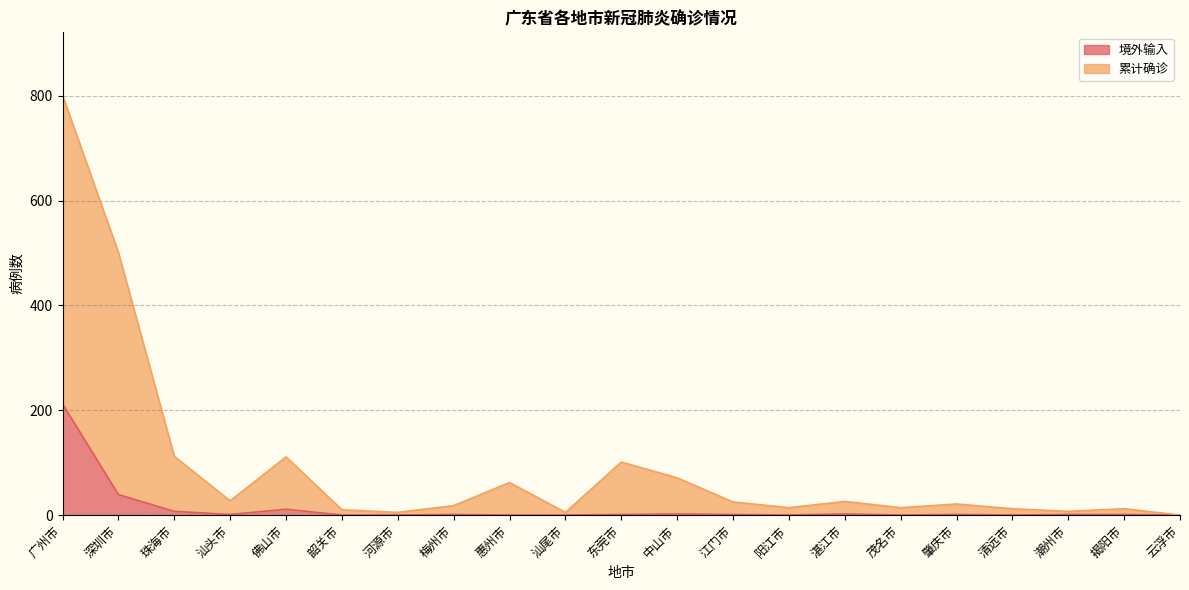

Where does the 境外输入 series first go above 1?

广州市